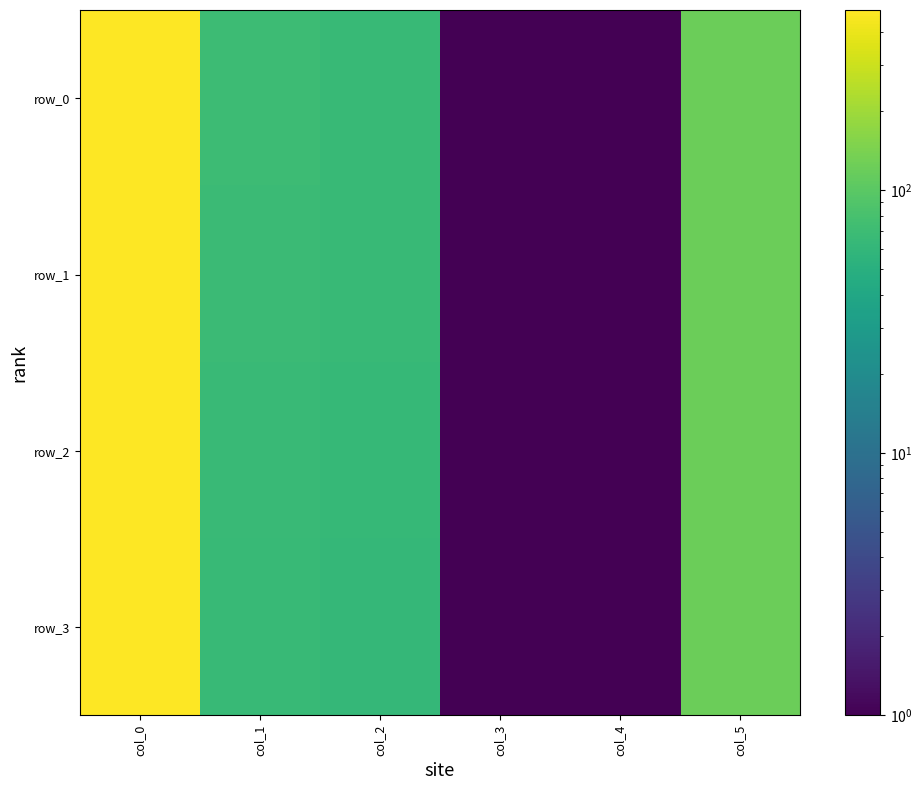

What is the total value across all series at col_3?

4